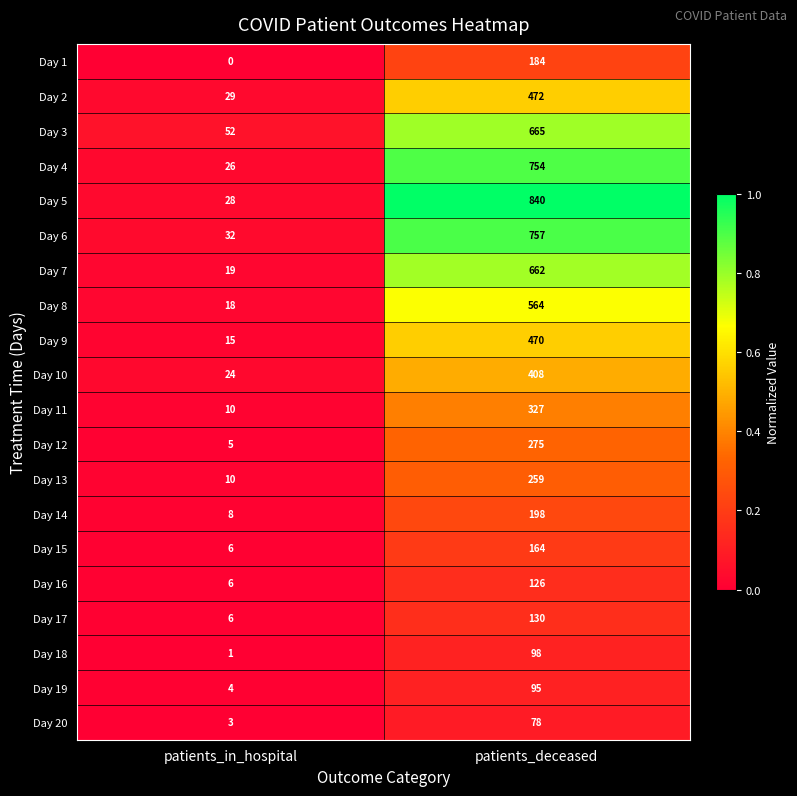

What is the highest value of the Day 14 series?

198